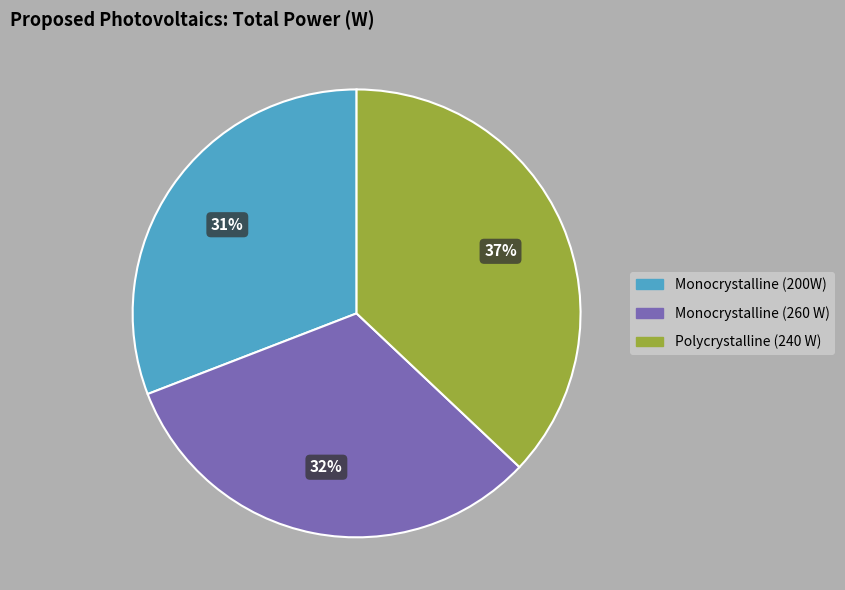

True or false: Monocrystalline (200W) accounts for 21% of the total.

False